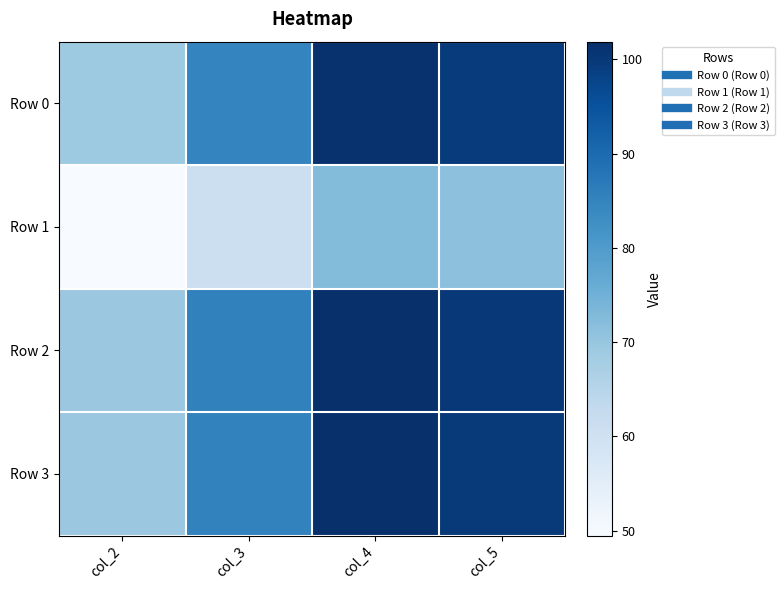

At col_5, list the series in order from smallest to largest.

Row 1, Row 0, Row 3, Row 2